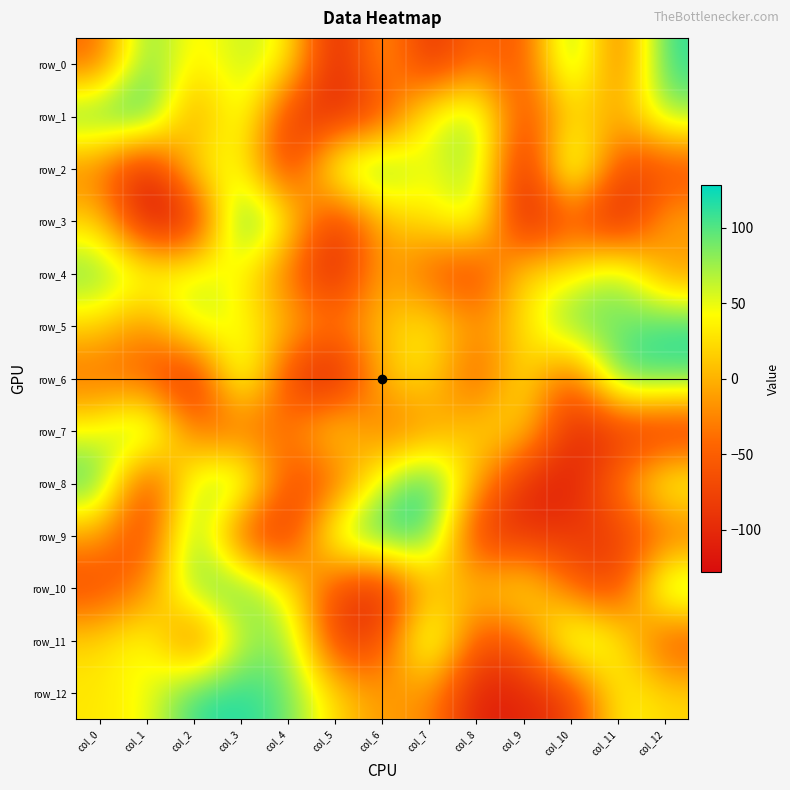

Read the row_11 value at col_6.

-72